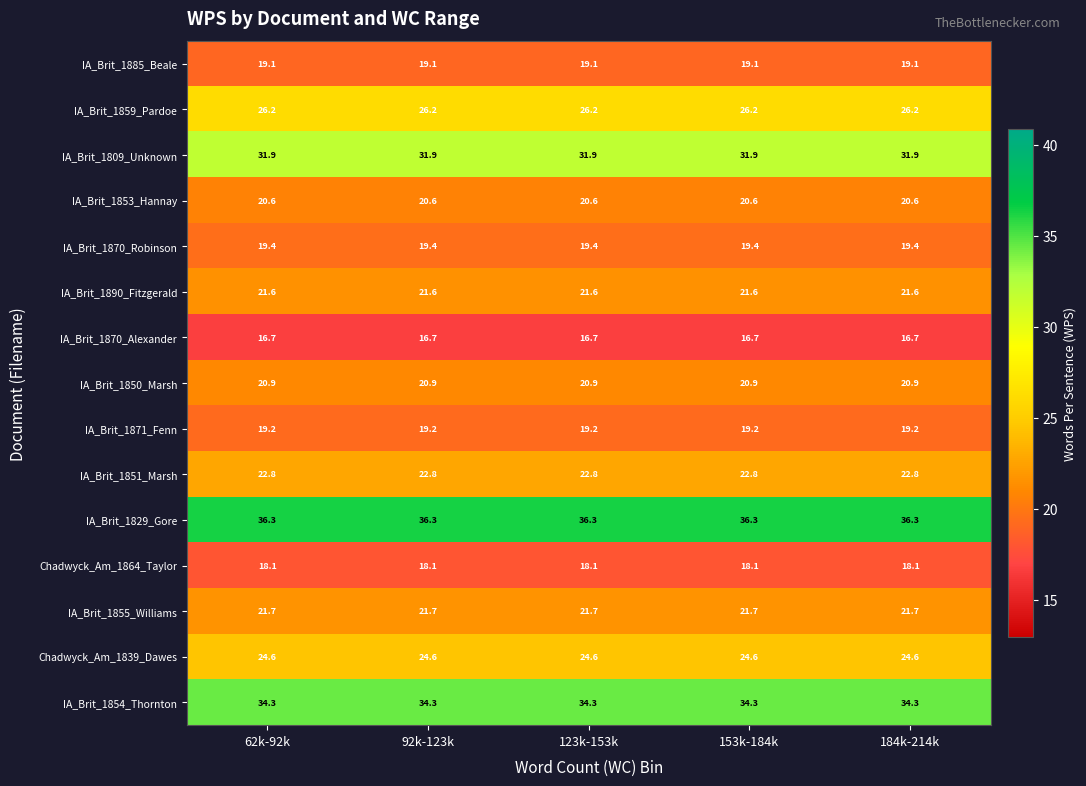

What is the spread (max minus min) of values at 184k-214k?

19.6